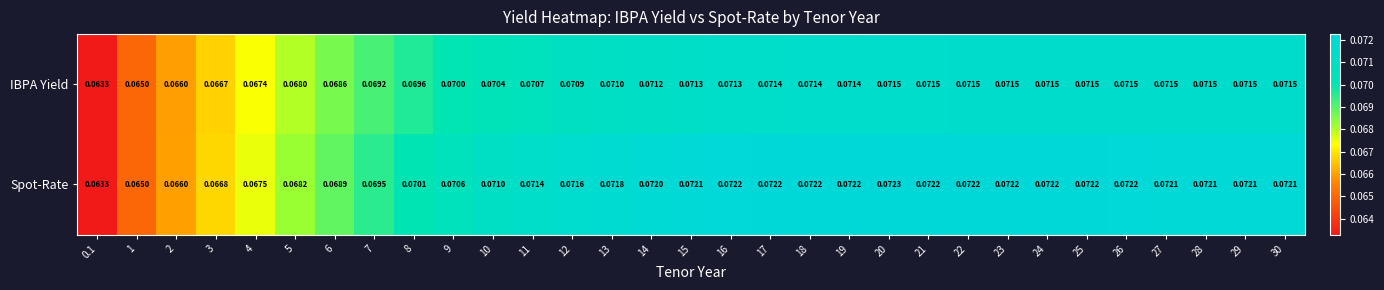

Which series changed the most between 10 and 21?

Spot-Rate